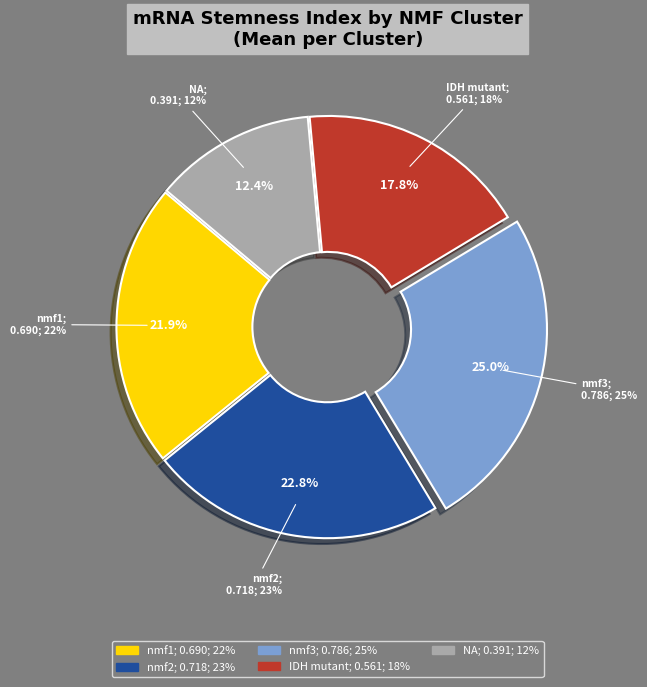

How many segments does this pie chart have?

5